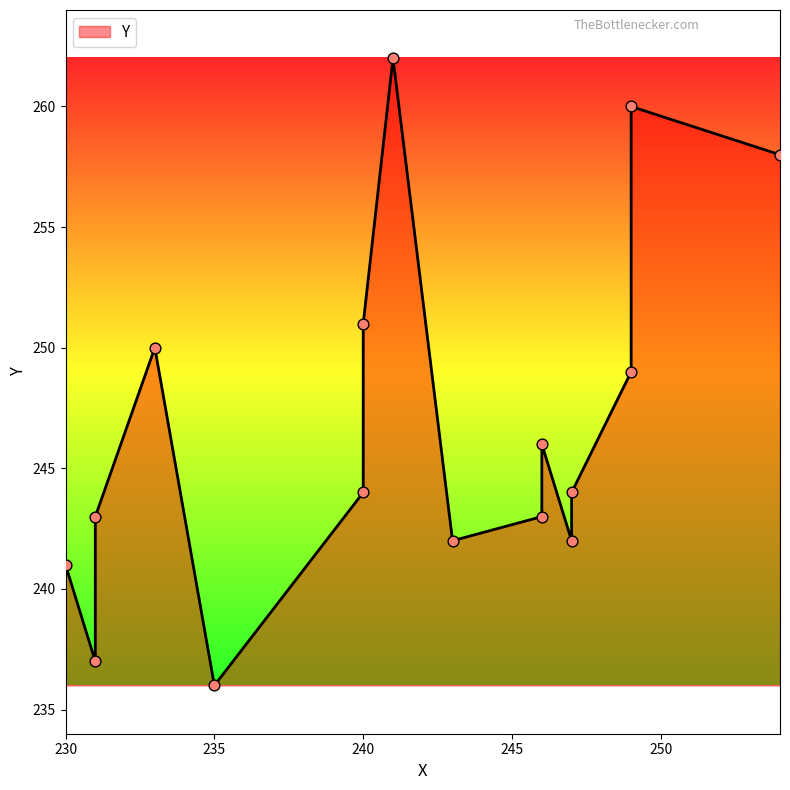

What is the change in value from 231 to 241?

+25